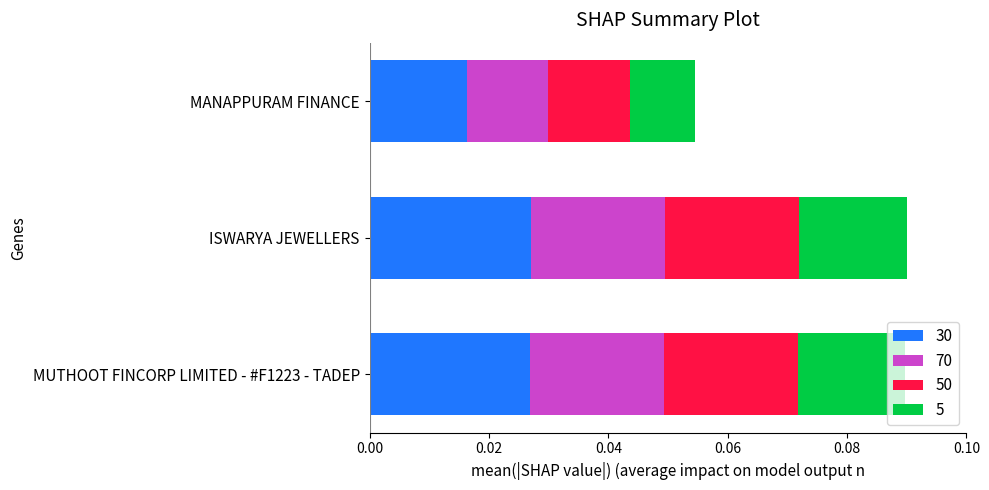

Count the 30 values in the range 0 to 1.

3